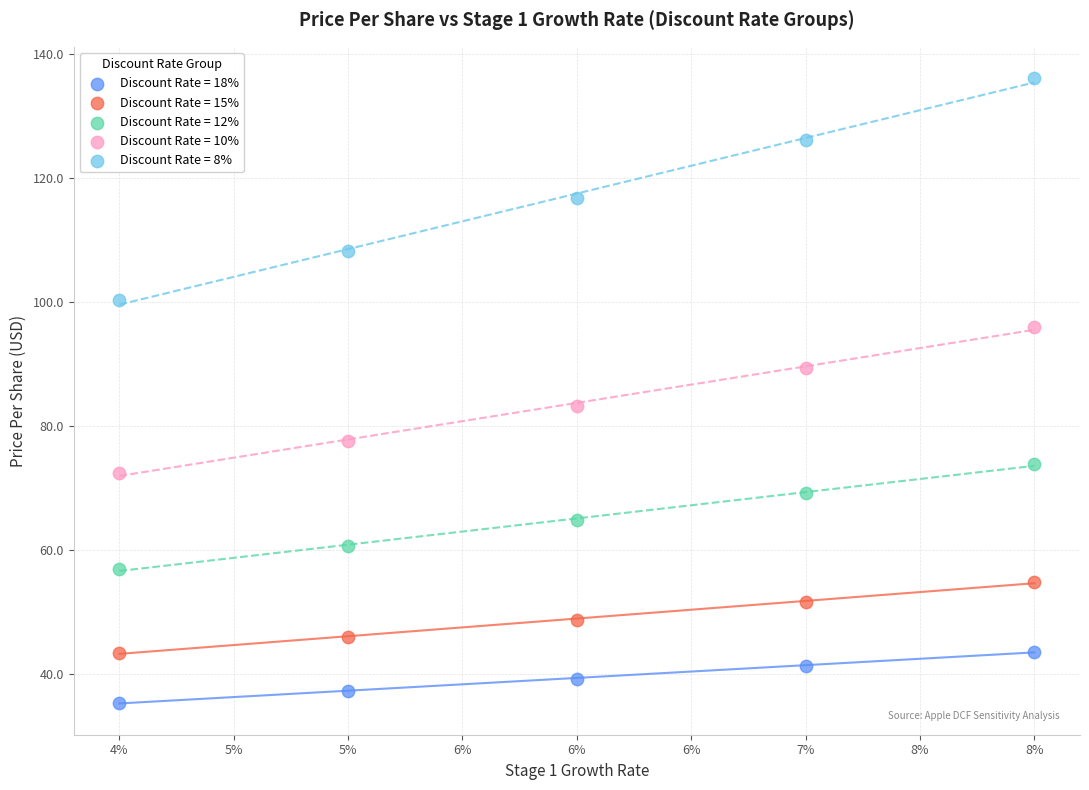

Which series contains the highest Y value?

Discount Rate = 8%